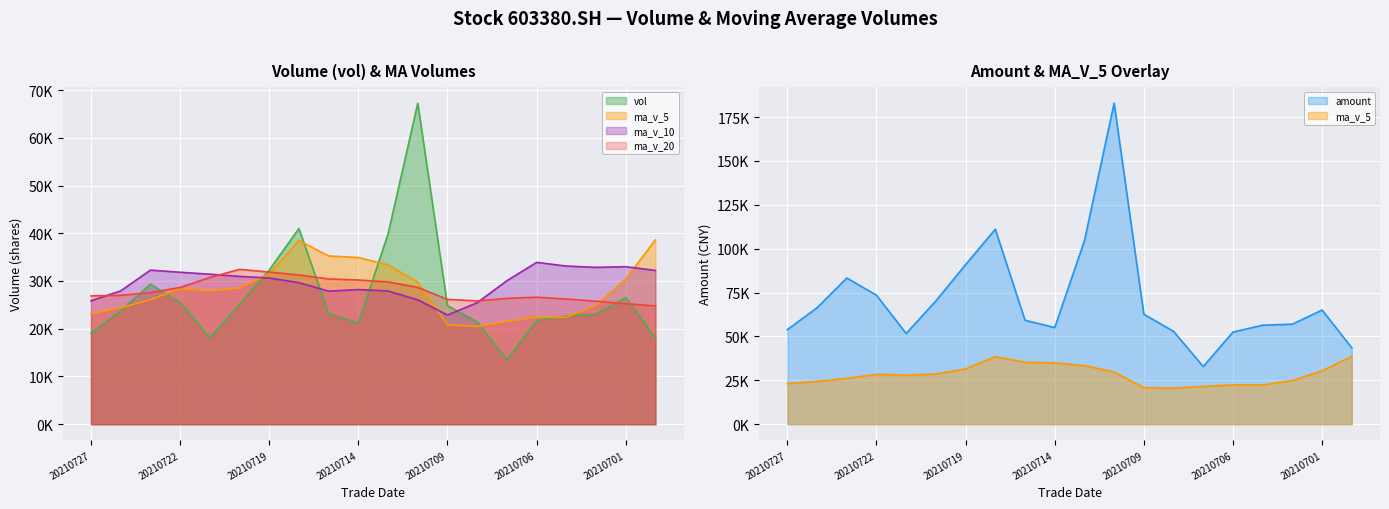

Which category has the lowest value across all series?

20210707